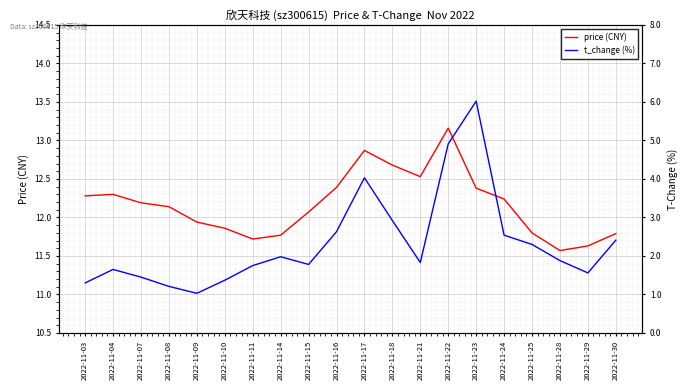

What is the maximum value shown in the chart?

13.2